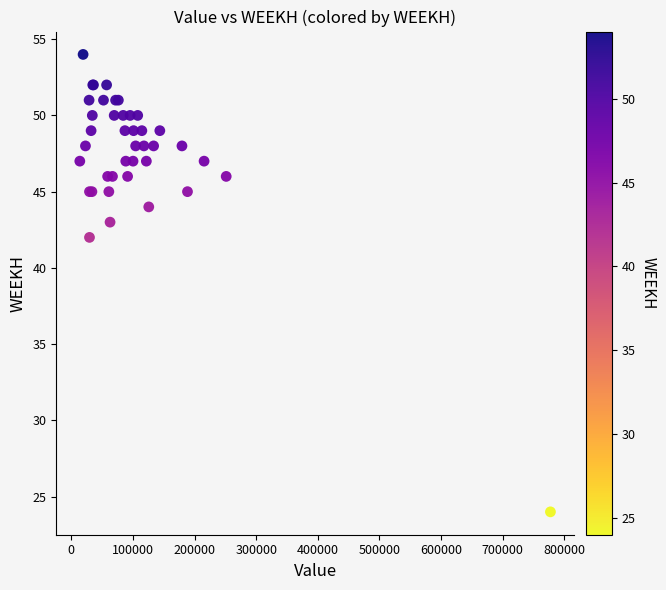

What Y value in the scatter plot is closest to 39?

42